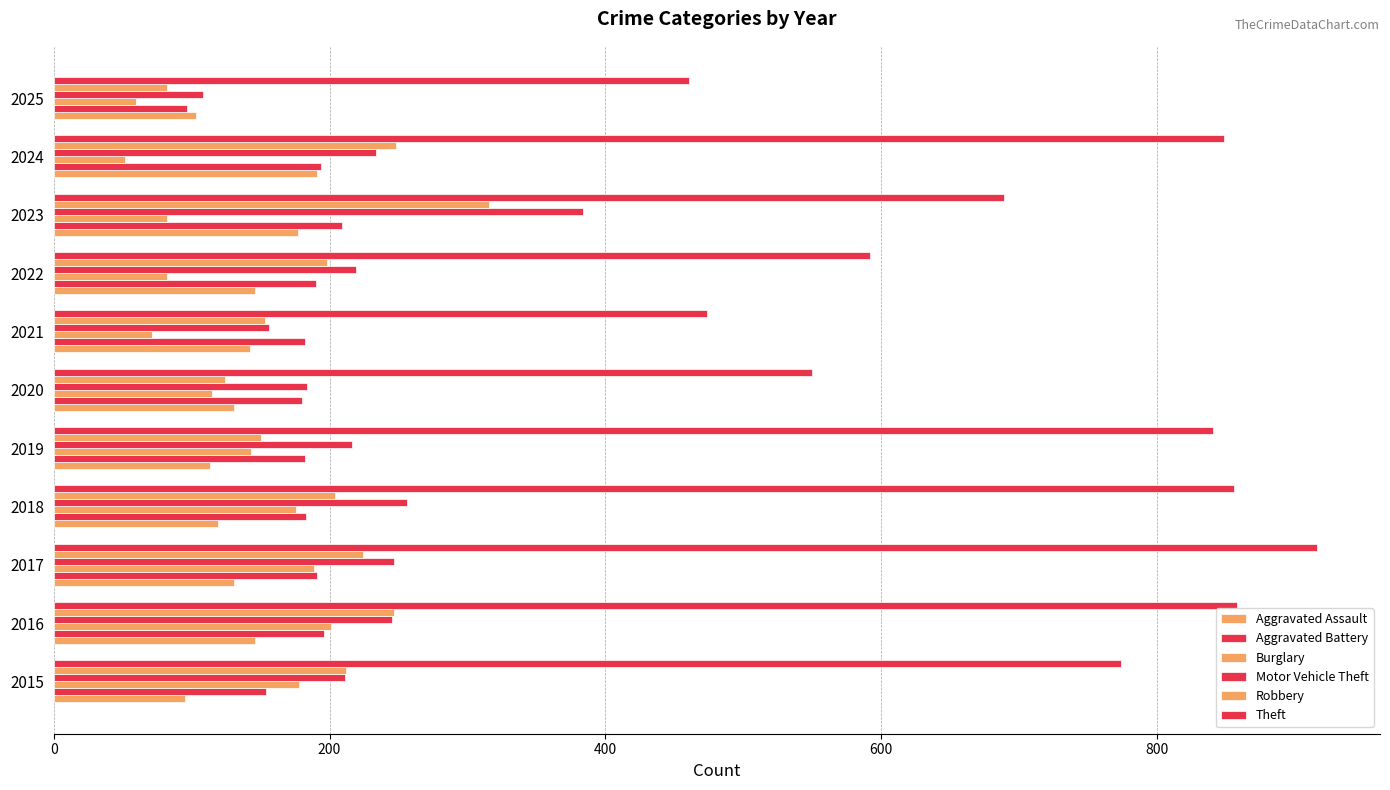

What is the minimum value for Burglary?

52